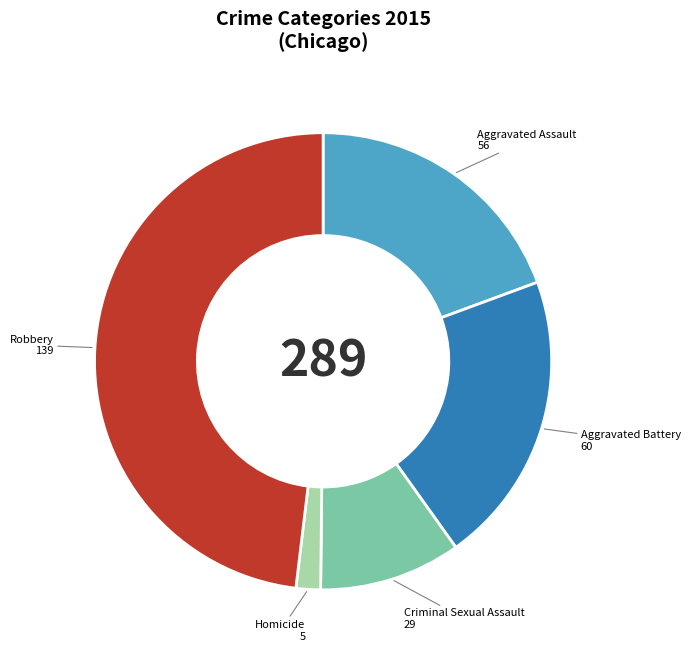

Is the sum of Criminal Sexual Assault 29 and Robbery 139 greater than half?

Yes